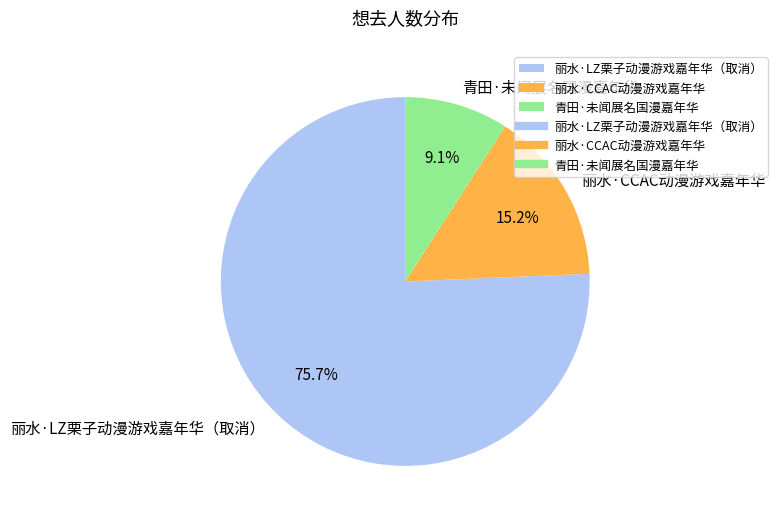

Rank the categories by value from lowest to highest.

青田·未闻展名国漫嘉年华, 丽水·CCAC动漫游戏嘉年华, 丽水·LZ栗子动漫游戏嘉年华（取消）